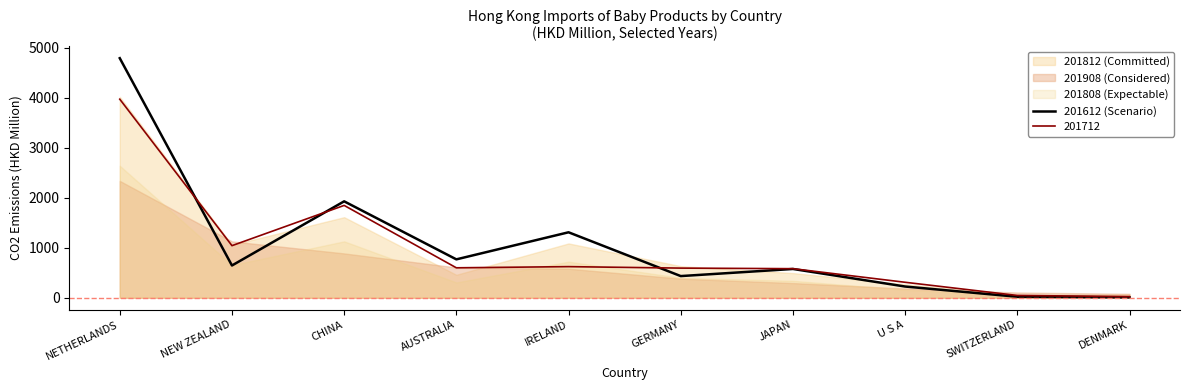

Which series changed the most between NETHERLANDS and JAPAN?

201612